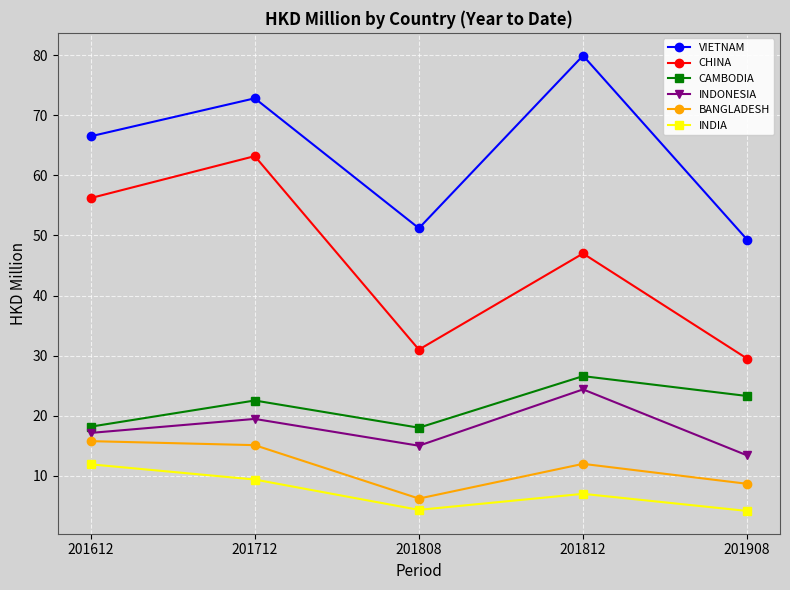

Is this an area chart (filled region under the line)?

No